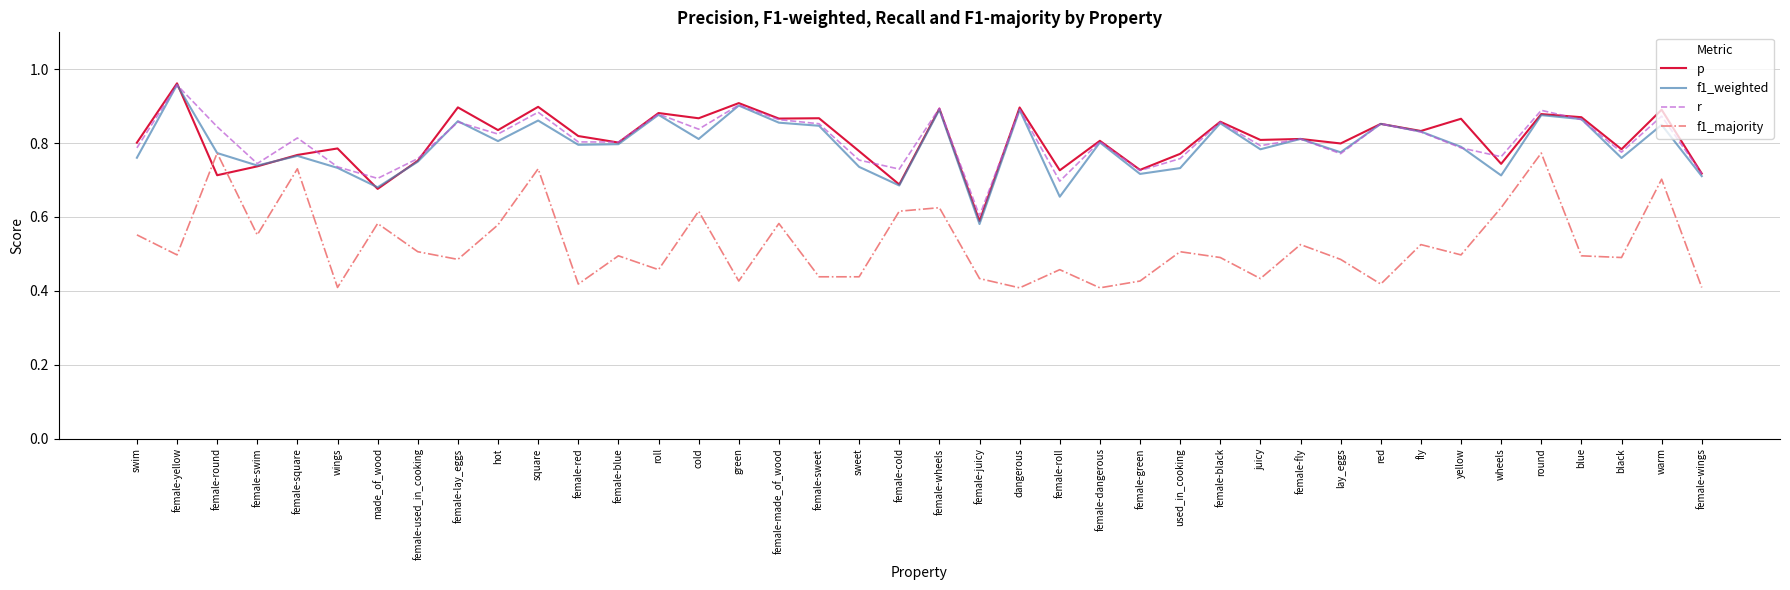

The p series shows 0.8 at female-blue. True or false?

True